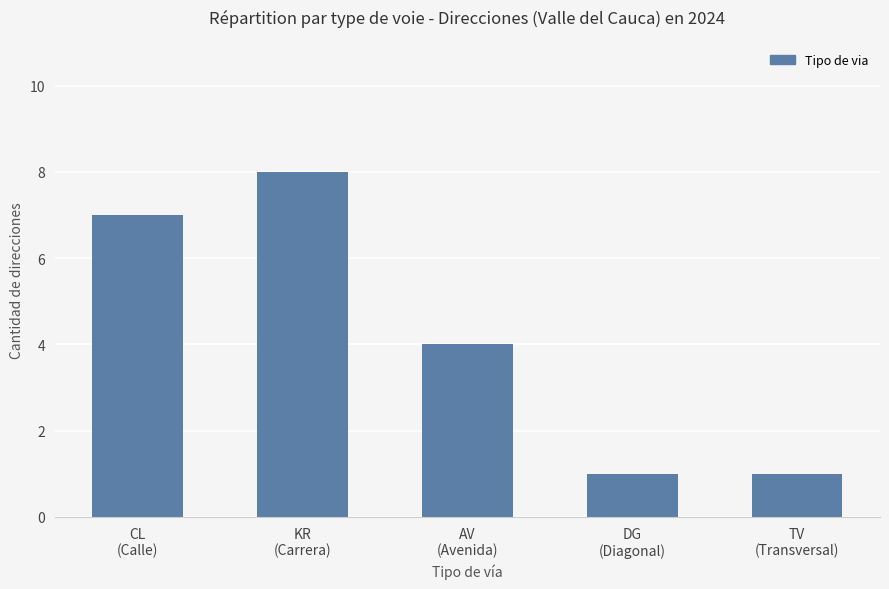

Reading right to left, what are all the values shown in this chart?

1	1	4	8	7